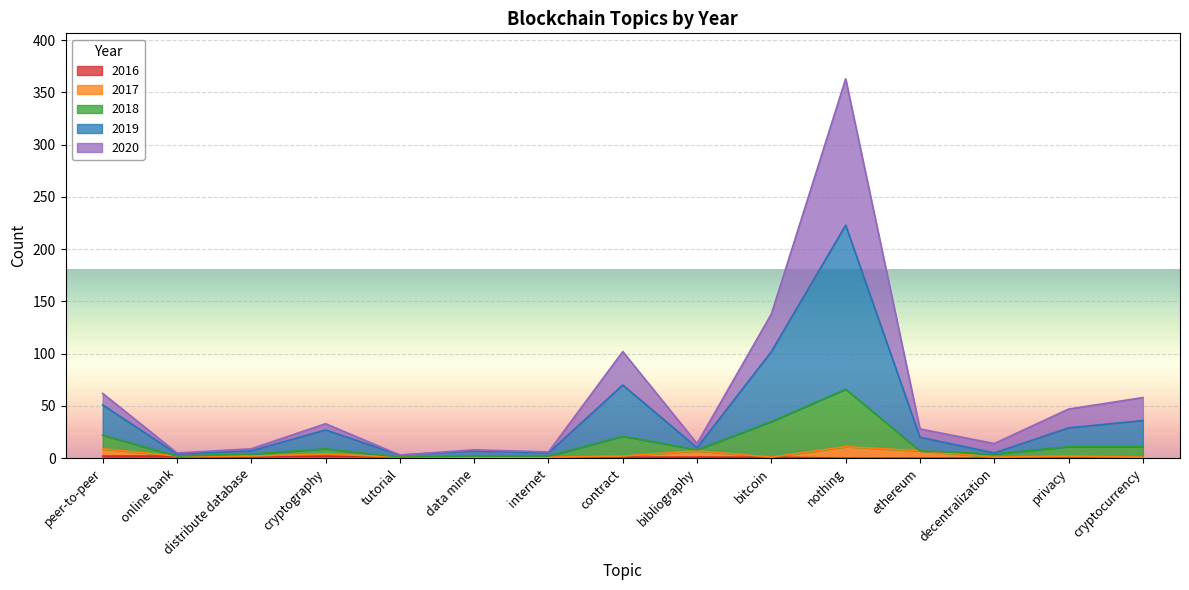

At which category is the sum across all series the highest?

nothing